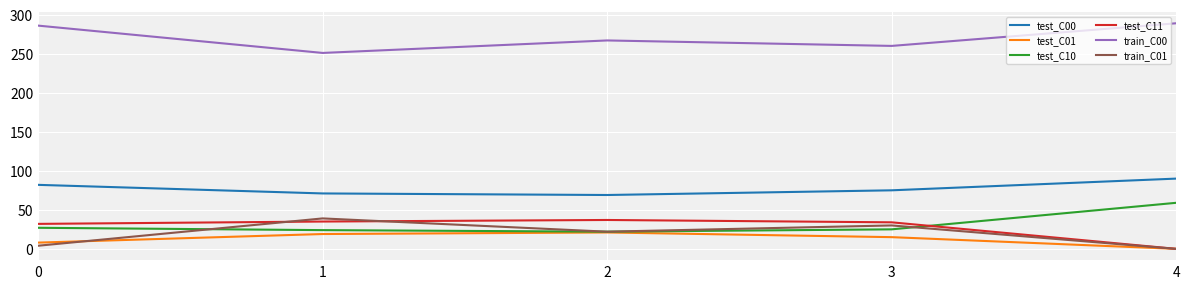

In train_C00, how many points are higher than both neighbors (excluding endpoints)?

1